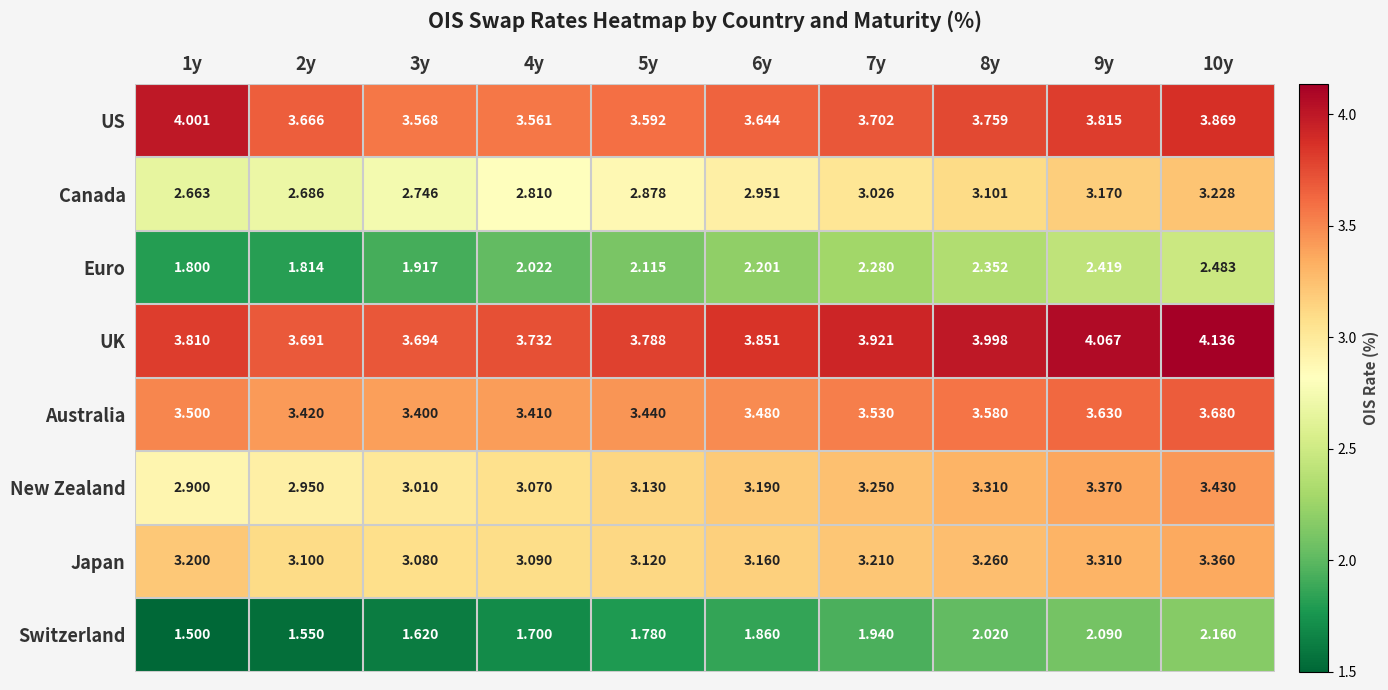

Which series has the widest spread of values?

Euro